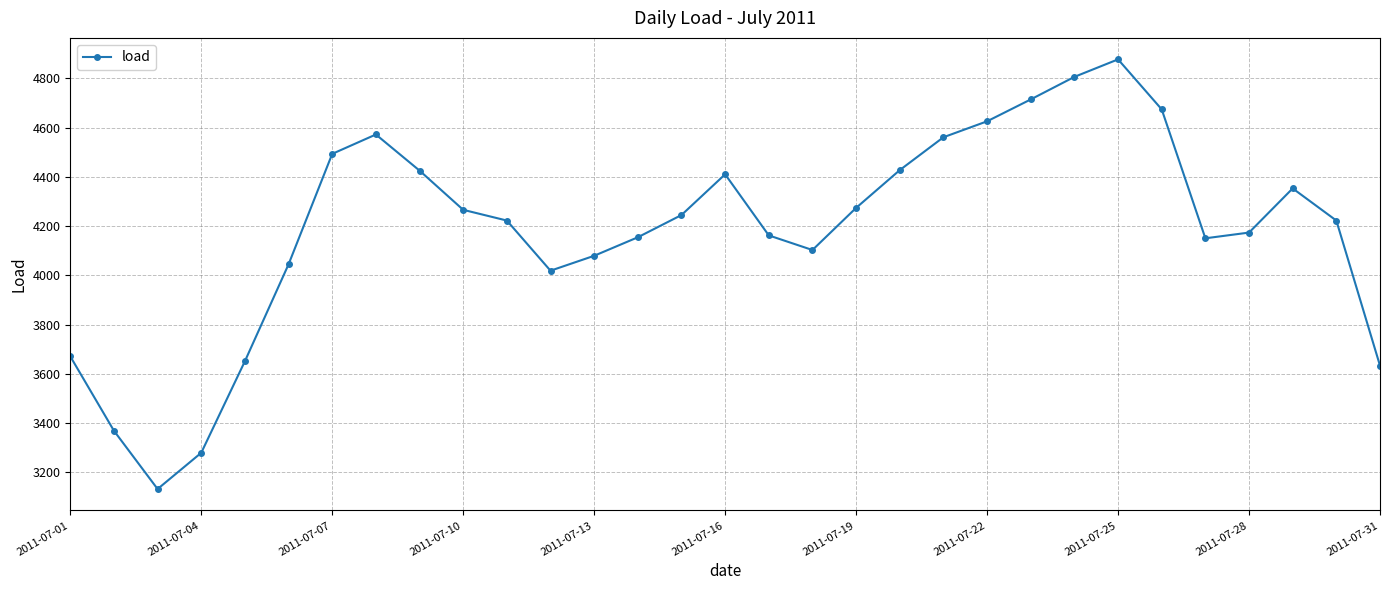

How many interior local peaks (higher than both neighbors) does the data have?

4